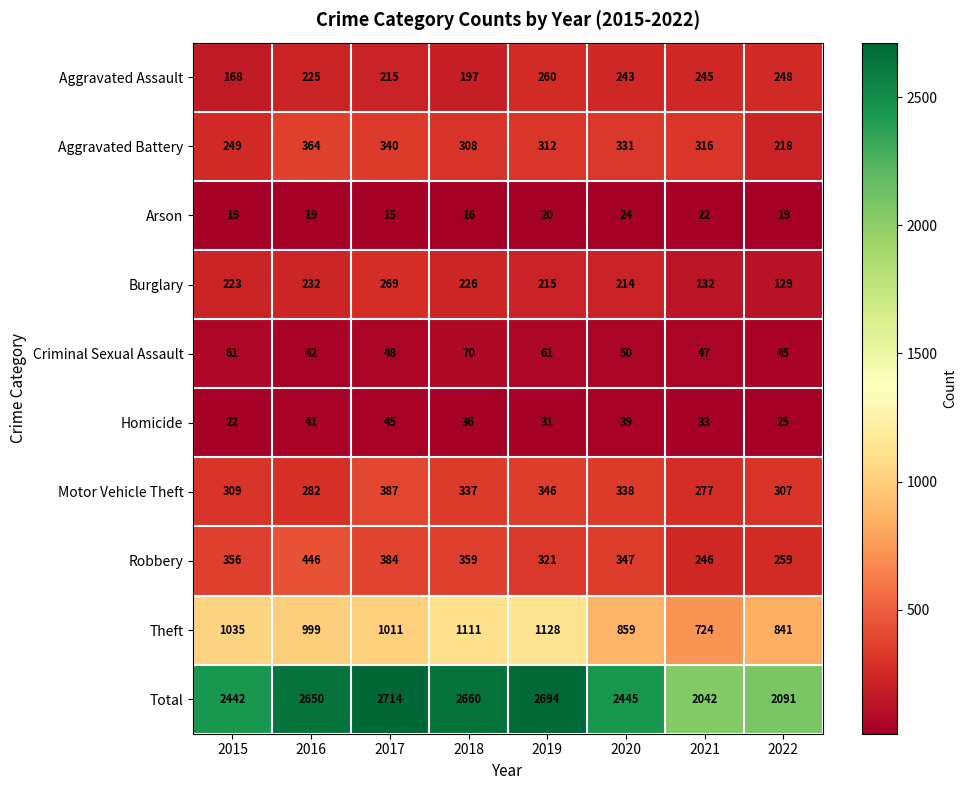

What is the average value of the Total series?

2467